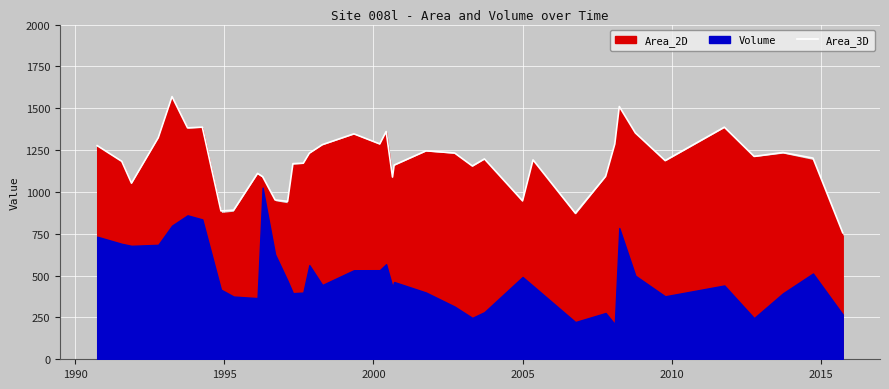

What is the lowest value of the Area_3D series?

756.0